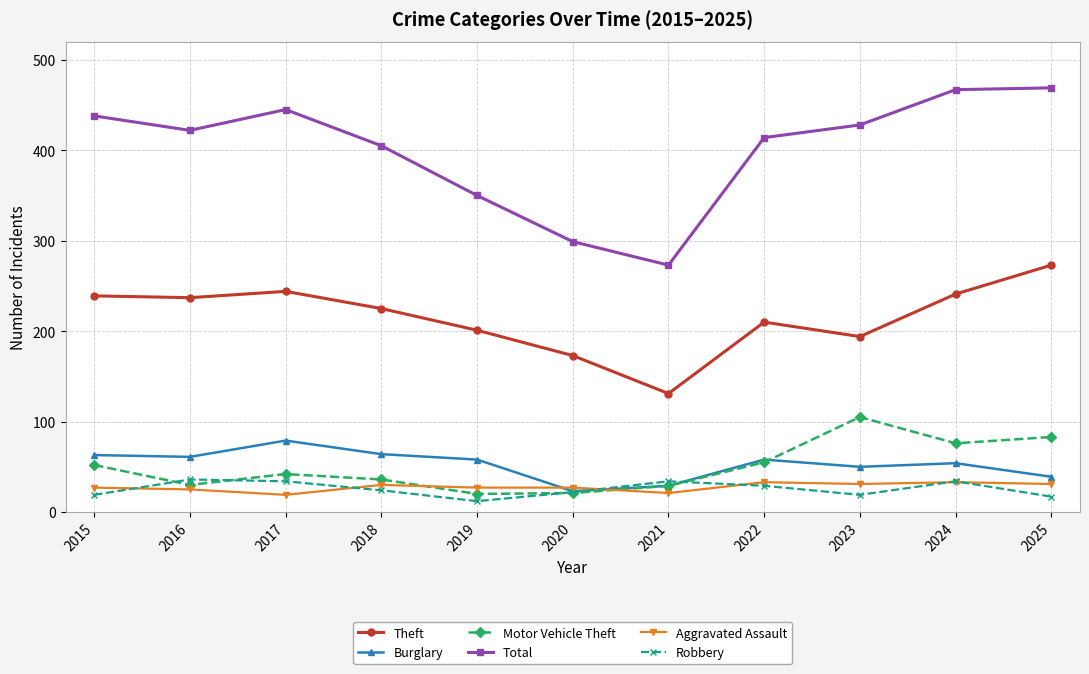

Which series changed the most between 2015 and 2020?

Total